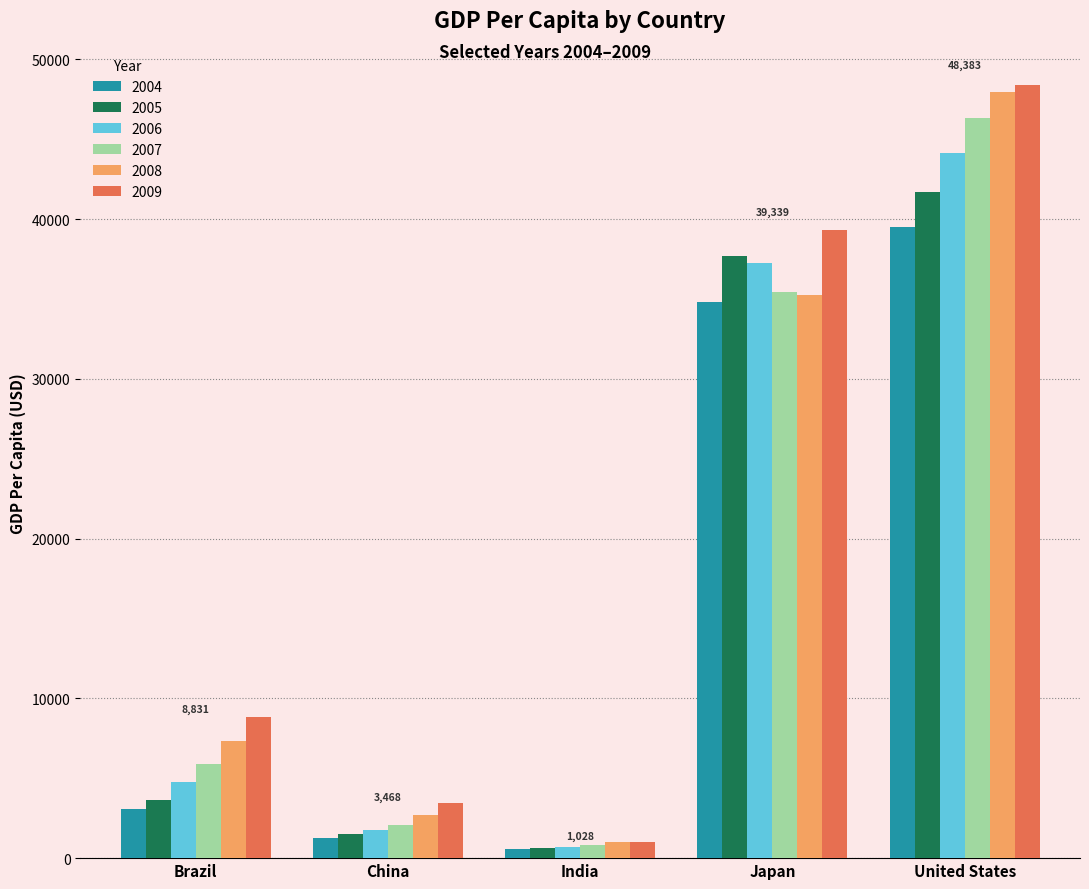

Reading right to left, extract all data points from this chart.

2004: 39496.5	34808.4	546.7	1288.6	3070.9
2005: 41712.8	37688.7	627.8	1508.7	3637.5
2006: 44114.7	37217.6	714.9	1753.4	4790.4
2007: 46298.7	35434.0	806.8	2099.2	5886.5
2008: 47976.0	35275.2	1028.3	2694.0	7348.0
2009: 48382.6	39339.3	998.5	3468.3	8831.0